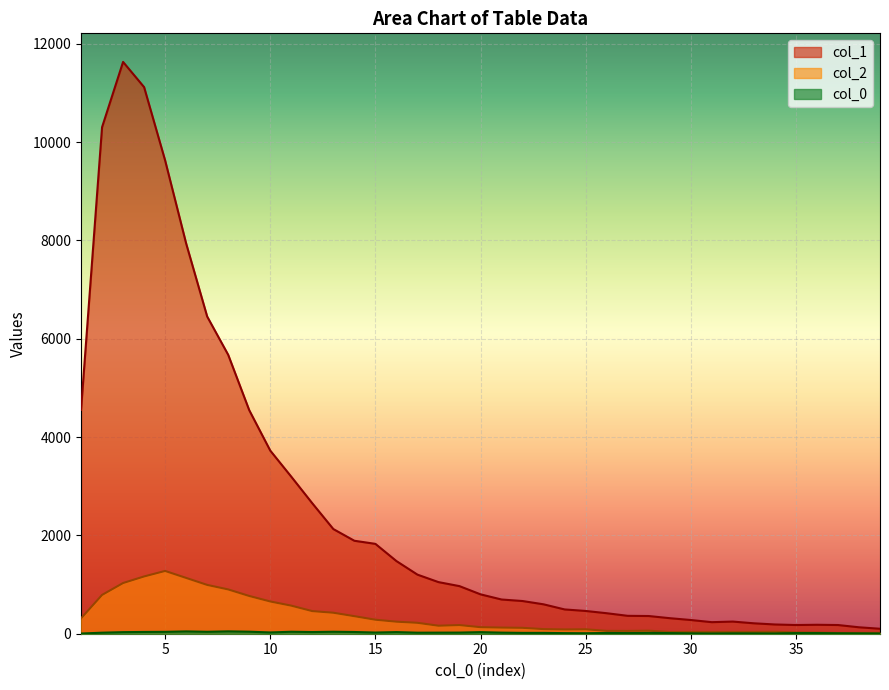

Reading left to right, transcribe all the data shown in this chart.

col_1: 4554	10303	11631	11118	9627	7937	6452	5673	4547	3725	3194	2653	2129	1891	1828	1478	1202	1050	968	801	696	665	598	494	463	417	364	360	316	279	235	247	212	188	177	182	177	131	101
col_2: 312	789	1031	1165	1277	1135	993	901	768	656	571	460	427	357	285	245	222	163	176	133	125	120	94	87	90	58	57	62	35	36	35	36	36	39	26	23	15	16	17
col_0_vals: 4	21	32	36	38	47	39	48	41	26	40	34	40	35	24	33	21	22	23	32	22	17	17	12	10	15	13	17	13	8	5	8	7	6	13	13	9	7	5